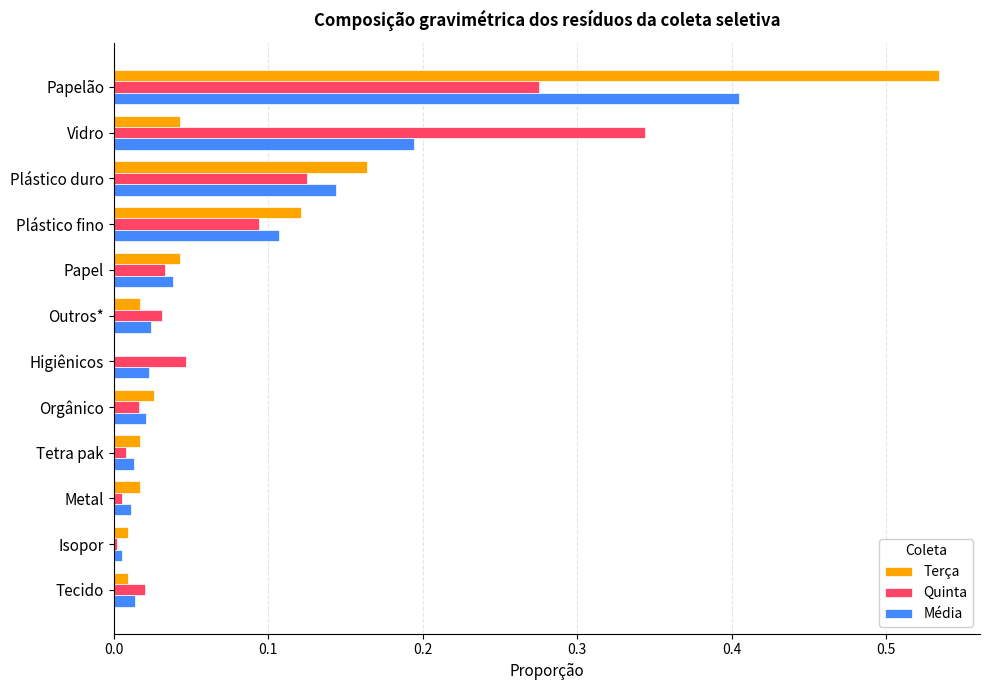

Between Plástico fino and Metal, which series saw the biggest shift?

Terça